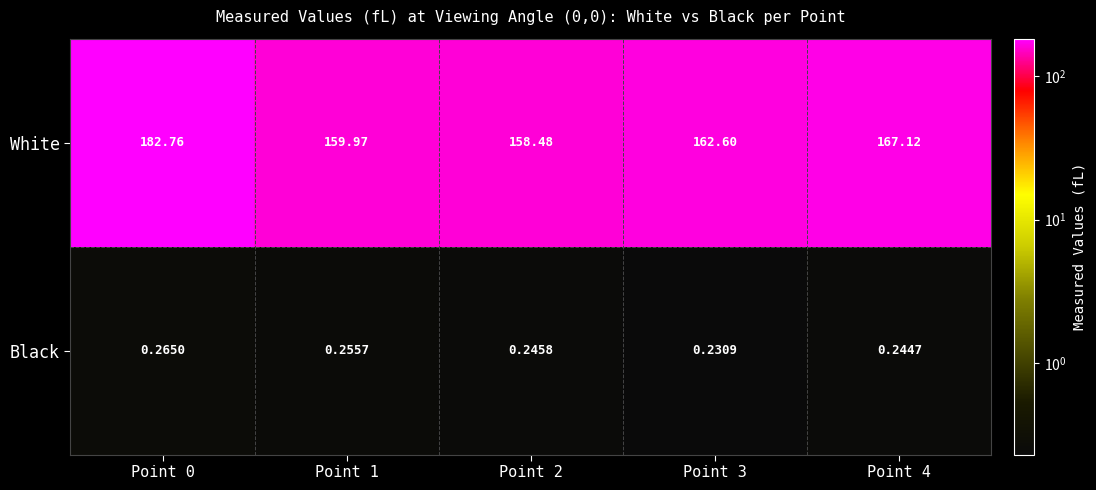

Which series has the widest spread of values?

White